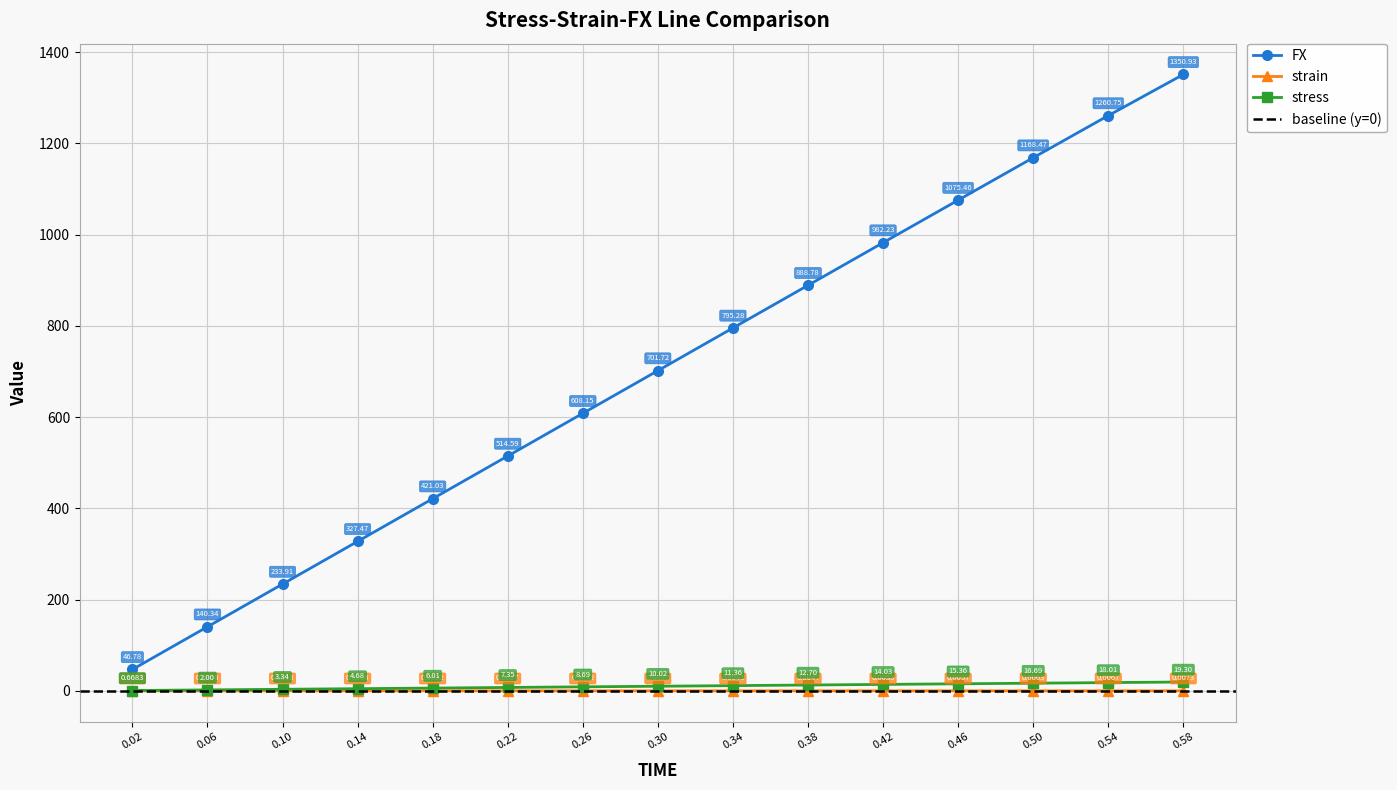

True or false: strain has more than 2 interior local peaks.

False